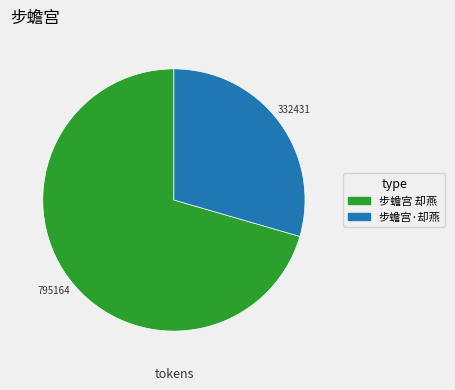

Combined, do 步蟾宫·却燕 and 步蟾宫 却燕 account for over 50%?

Yes